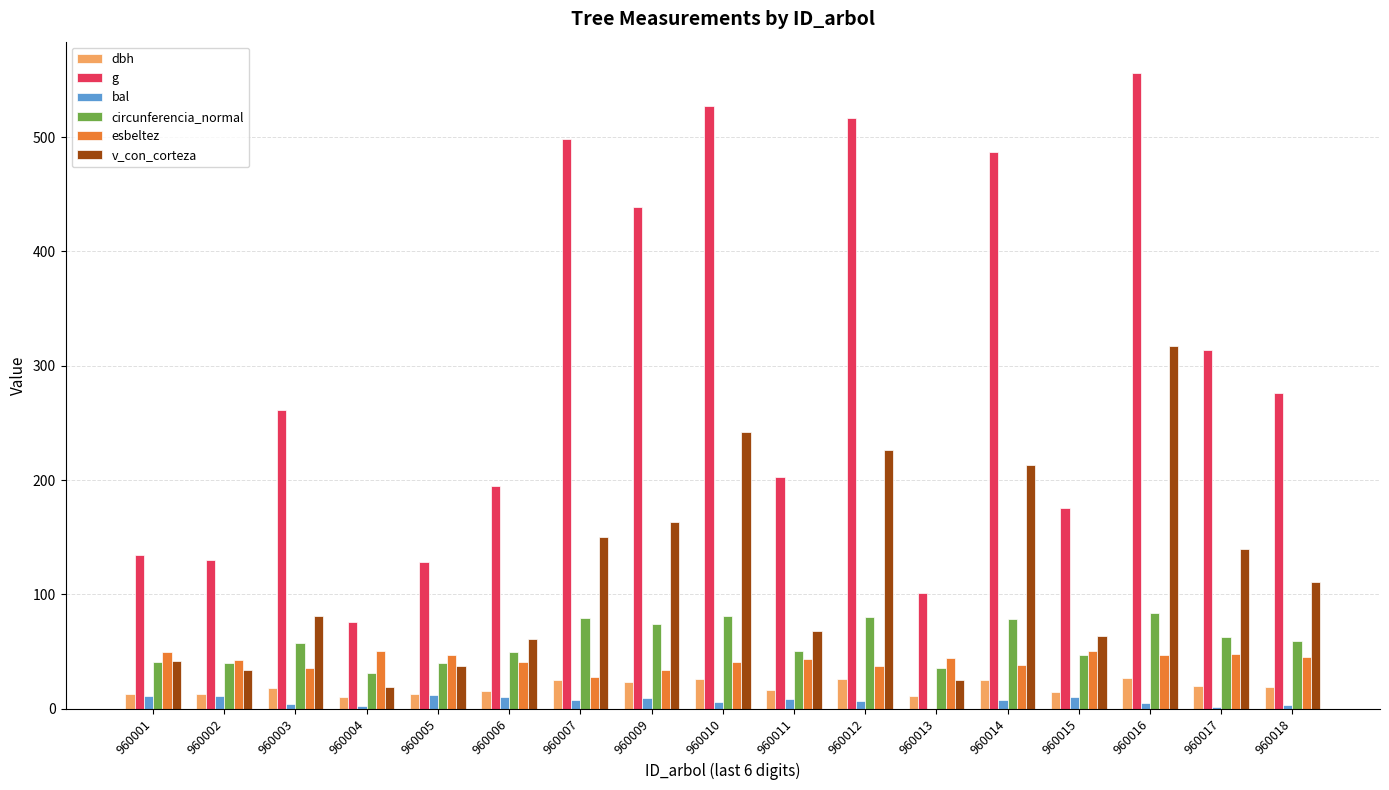

Is it true that dbh equals 9.8 at 960004?

True